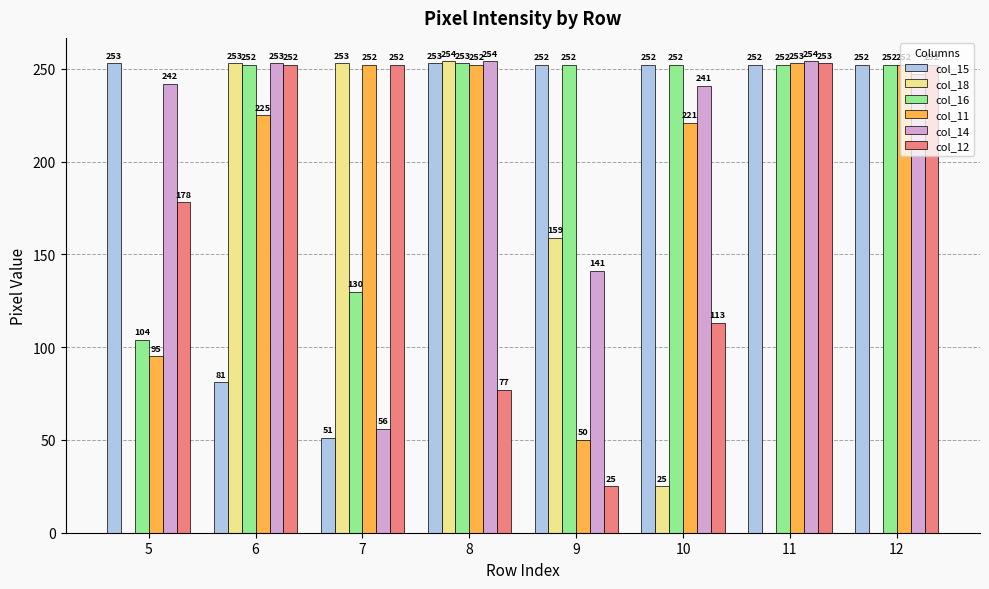

The value of col_15 at 9 is 54. True or false?

False